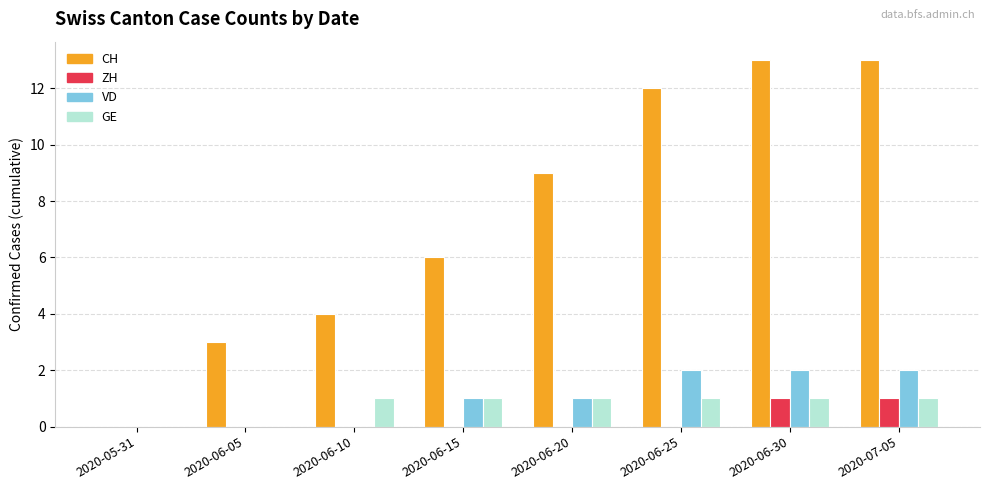

Reading left to right, what are all the values shown in this chart?

CH: 0	3	4	6	9	12	13	13
ZH: 0	0	0	0	0	0	1	1
VD: 0	0	0	1	1	2	2	2
GE: 0	0	1	1	1	1	1	1